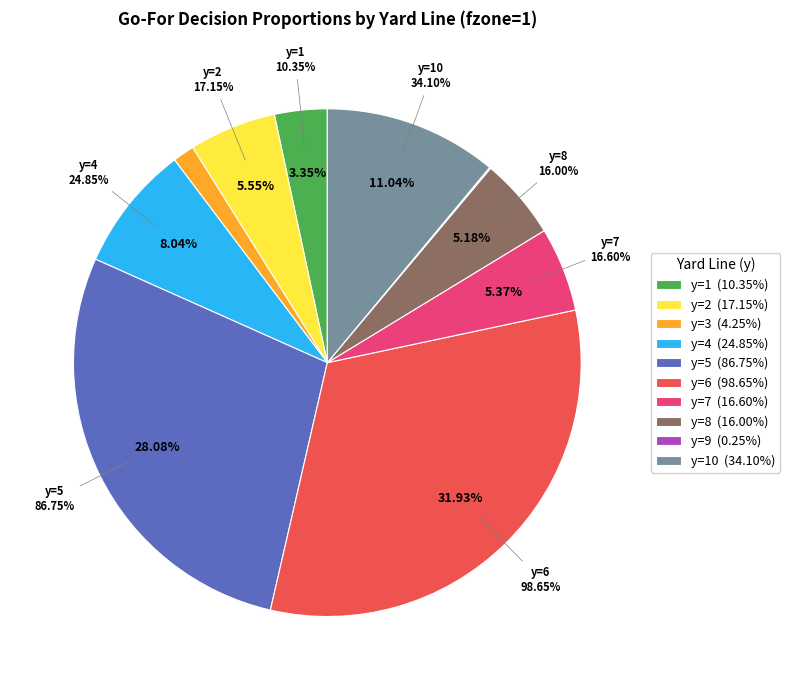

True or false: y=6 accounts for 32% of the total.

True